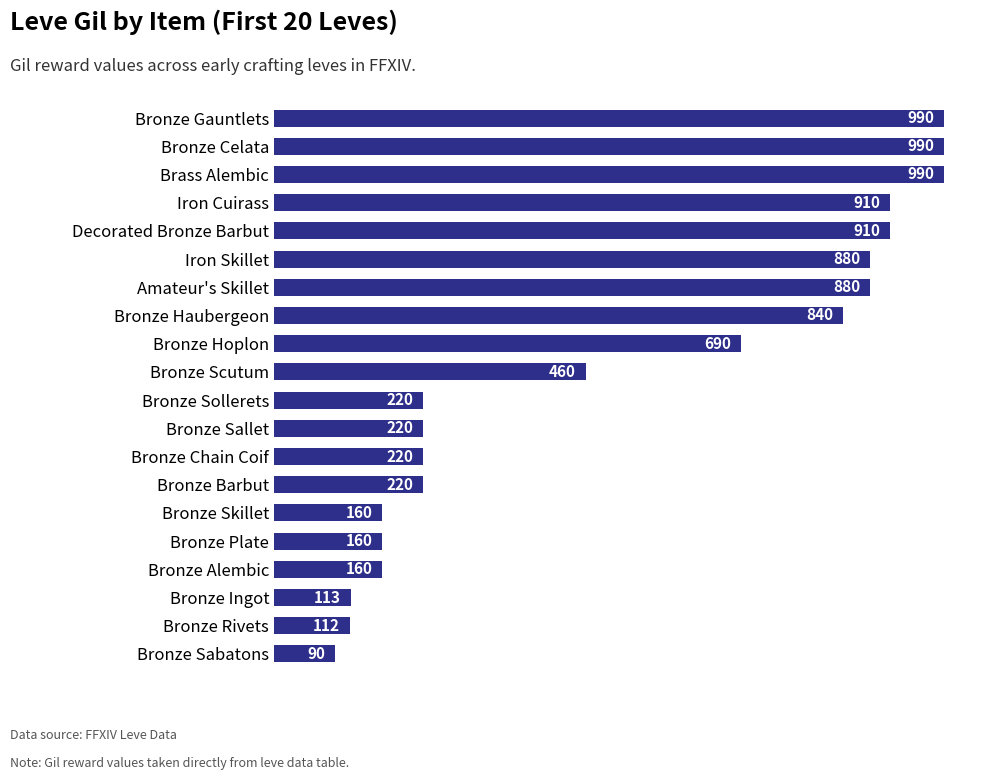

Is it true that the value at Bronze Sallet is 117?

False